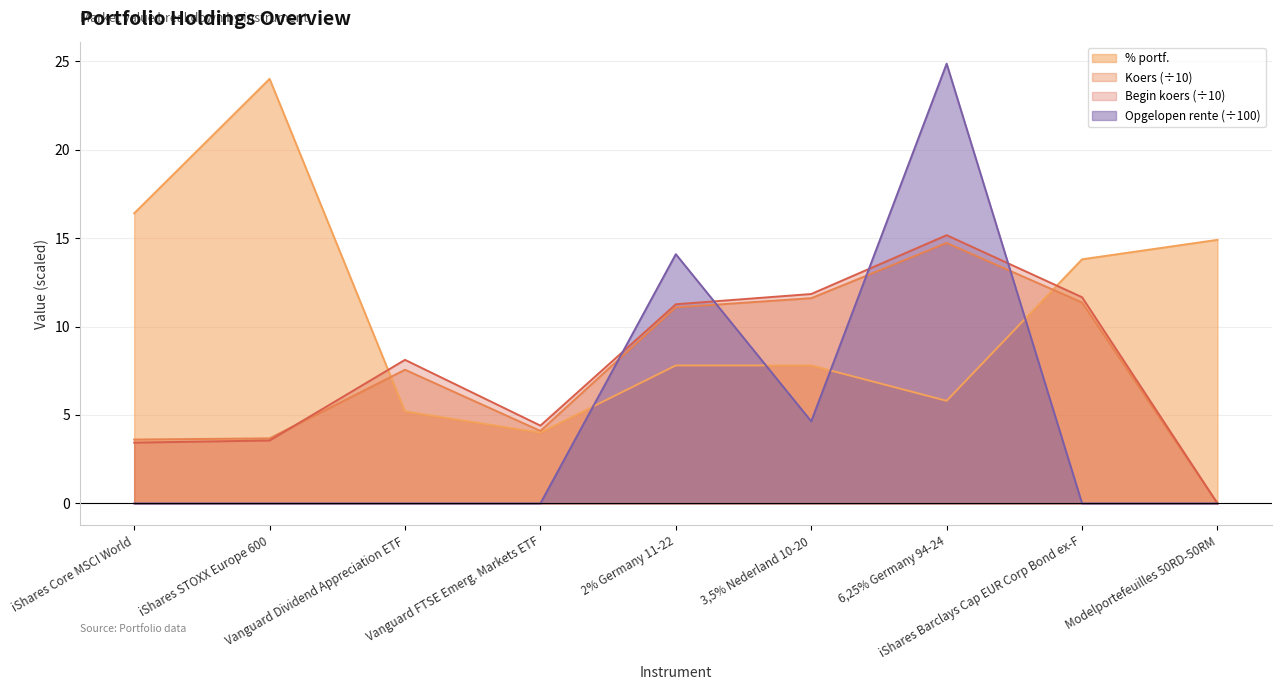

What is the greatest value displayed?

24.9